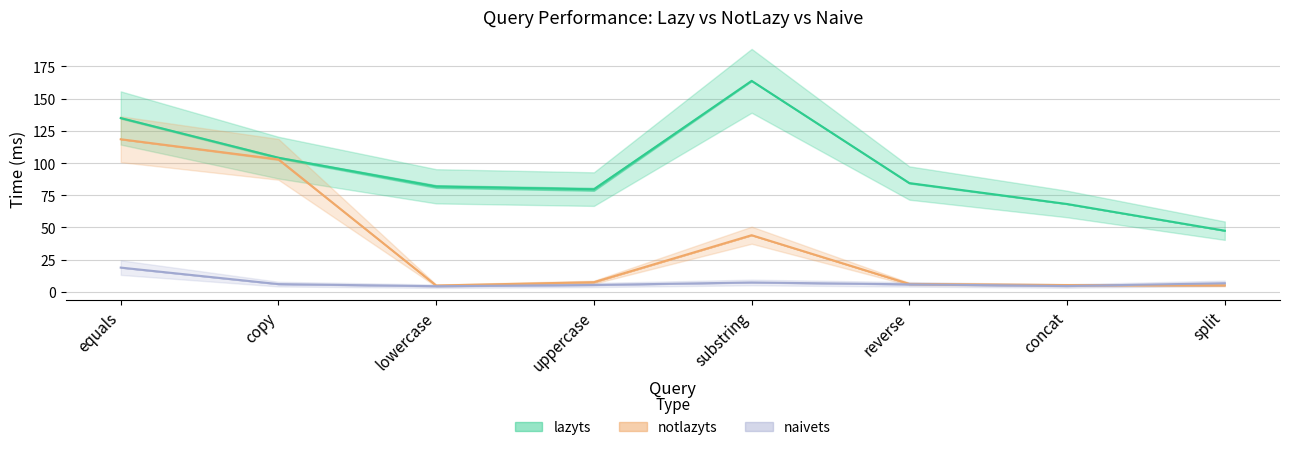

Reading left to right, what are all the values shown in this chart?

notlazyts1: 118.5	102.9	5.0	7.5	44.0	6.2	5.3	5.1
lazyts1: 134.9	104.1	81.8	79.6	163.8	84.5	68.2	47.5
naivets1: 18.9	6.0	4.4	5.4	7.3	5.9	4.6	6.7